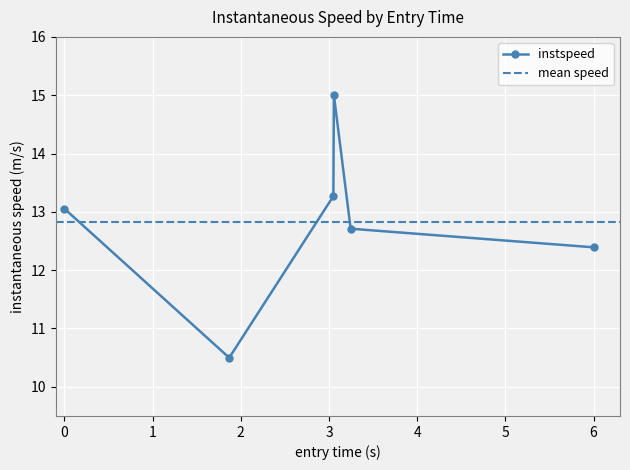

True or false: instspeed has more than 2 interior local peaks.

False